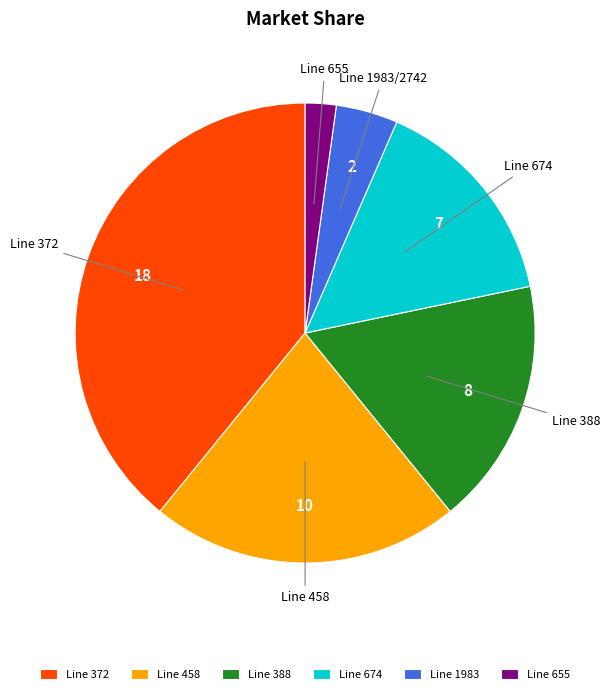

How many segments does this pie chart have?

6